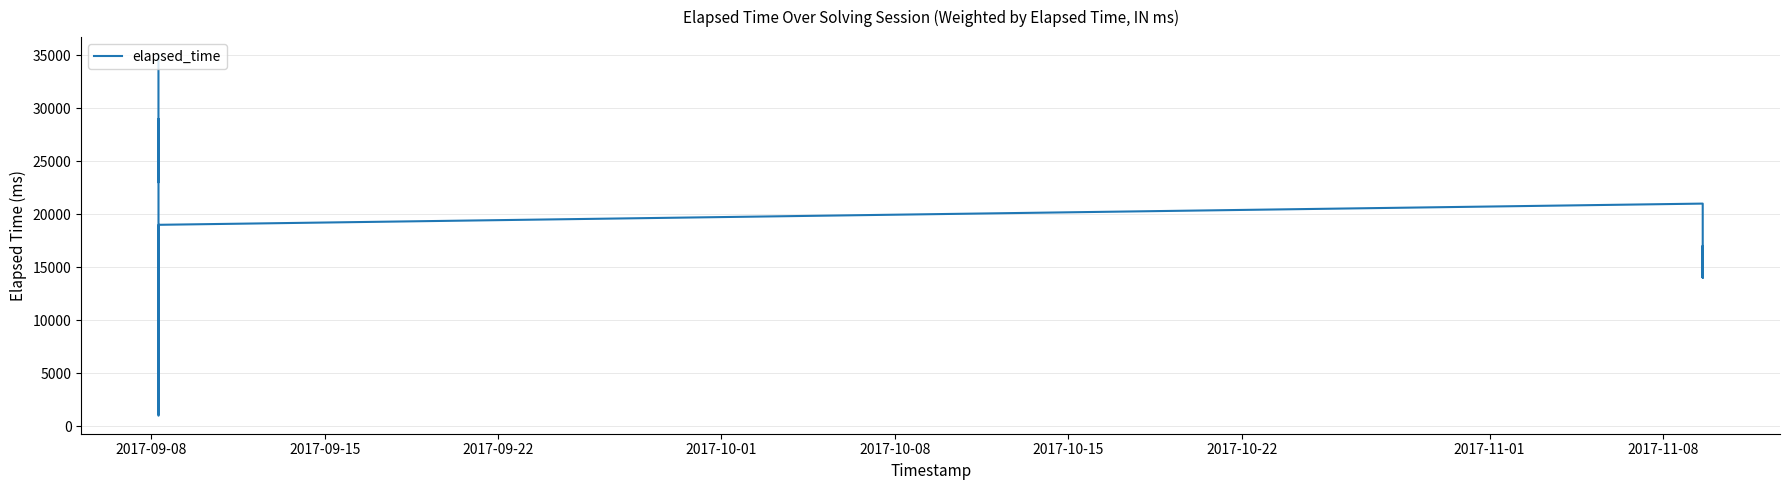

What is the smallest value displayed?

1000